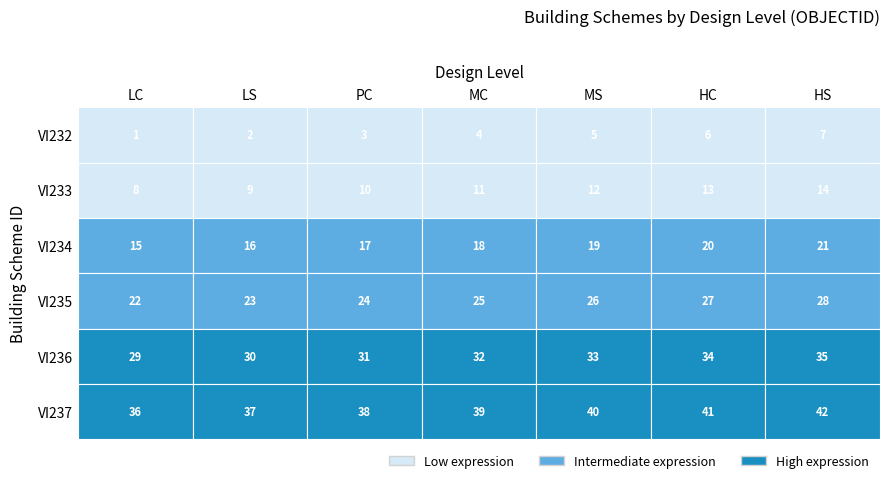

Reading right to left, transcribe all the data shown in this chart.

VI232: 7	6	5	4	3	2	1
VI233: 14	13	12	11	10	9	8
VI234: 21	20	19	18	17	16	15
VI235: 28	27	26	25	24	23	22
VI236: 35	34	33	32	31	30	29
VI237: 42	41	40	39	38	37	36